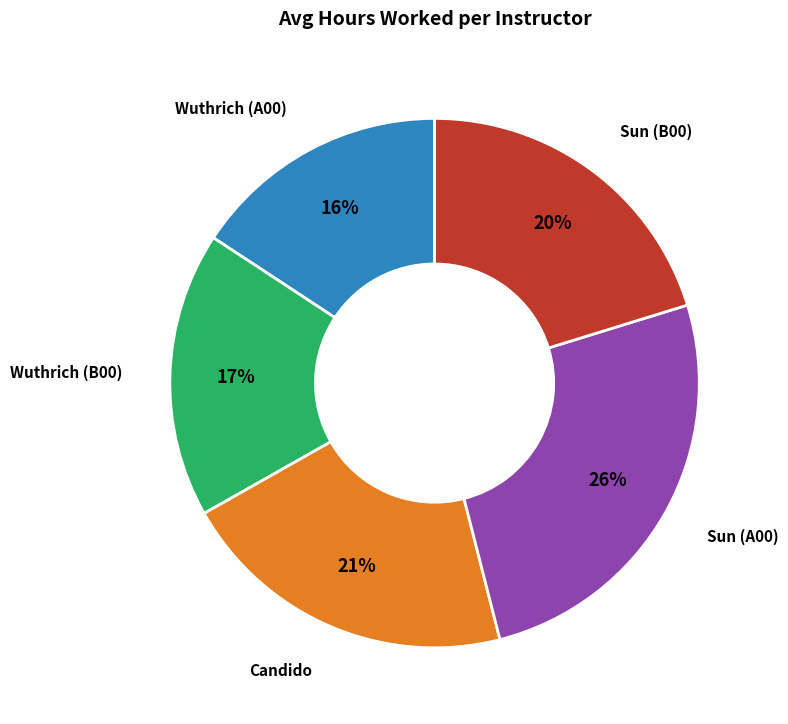

To the nearest percent, what is the difference between the largest and smallest slice percentages?

10%